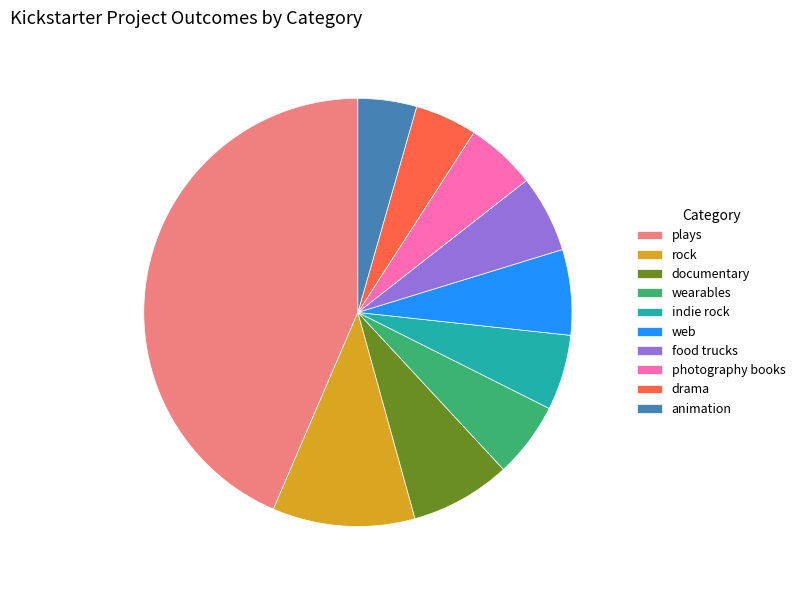

Which category has the biggest portion of the pie?

plays